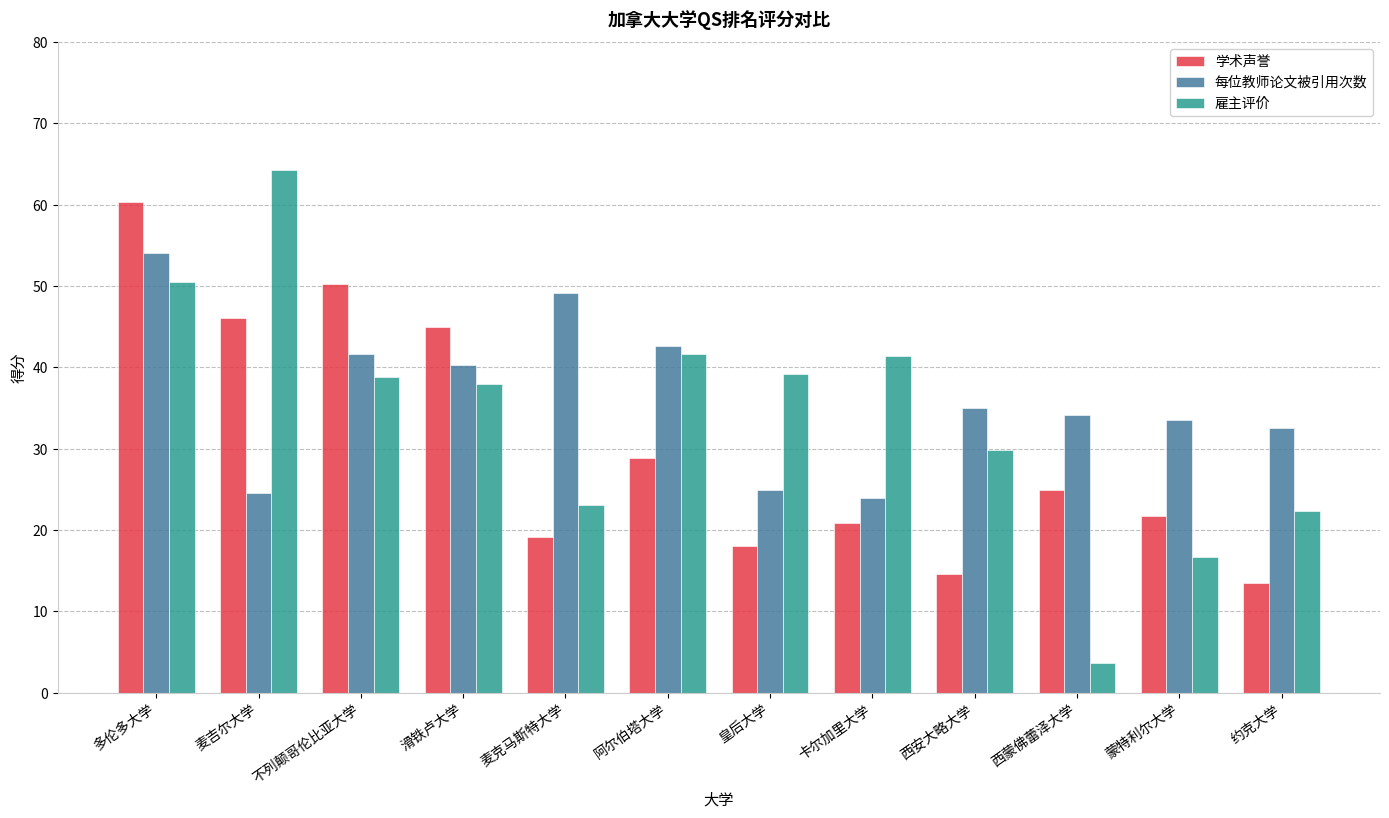

How many data points in 学术声誉 are less than 24?

6